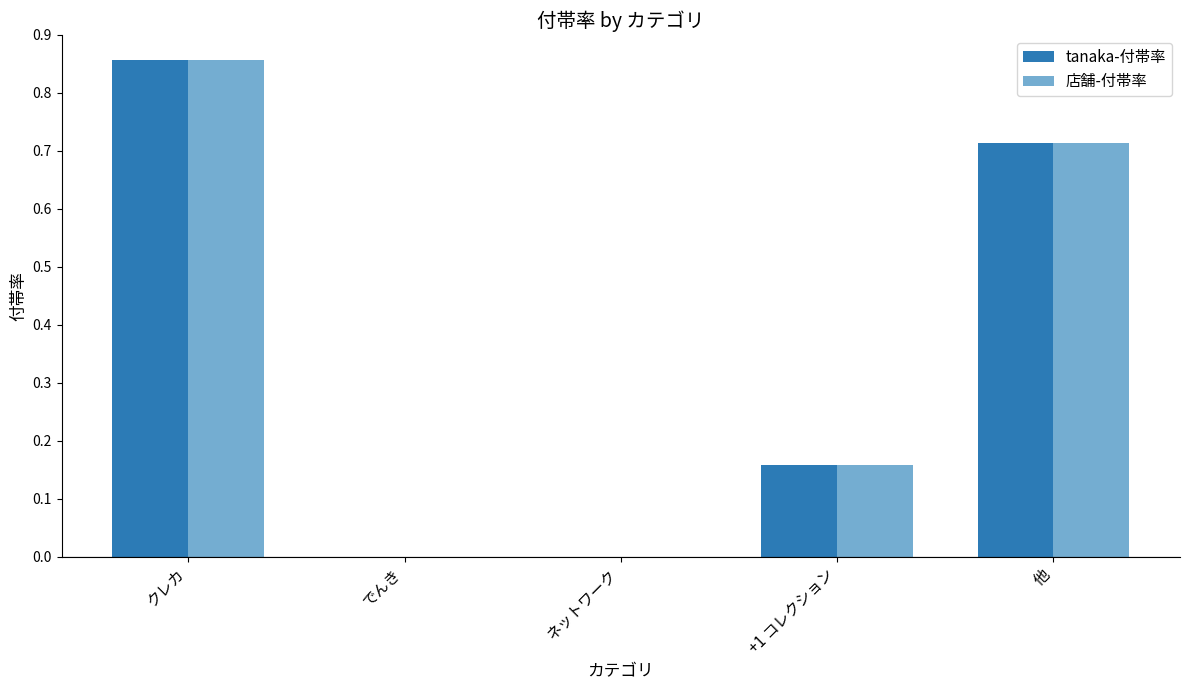

What is the sum of all 店舗-付帯率 values?

1.7